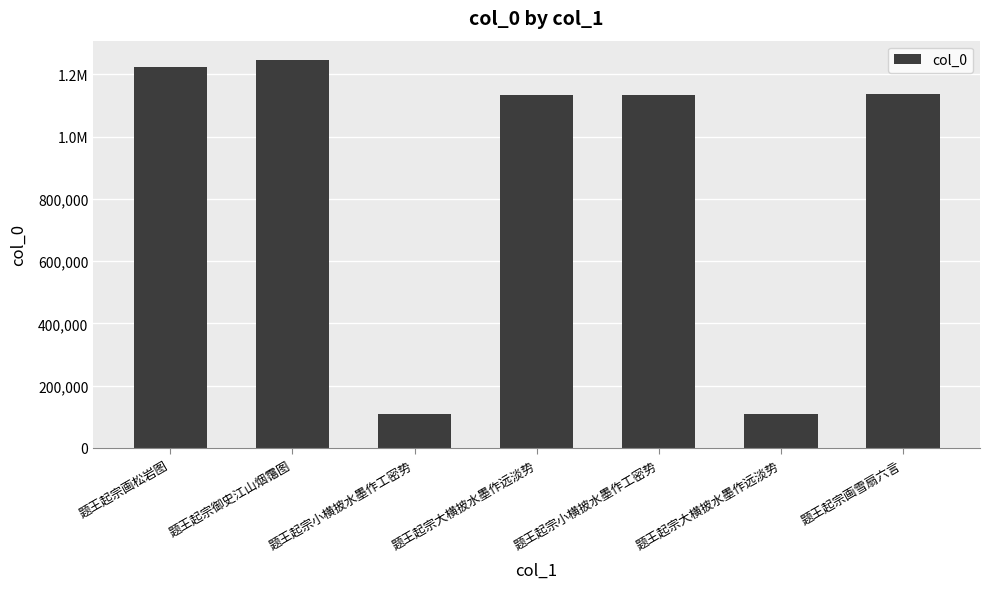

What is the difference between the maximum and minimum values?

1137974